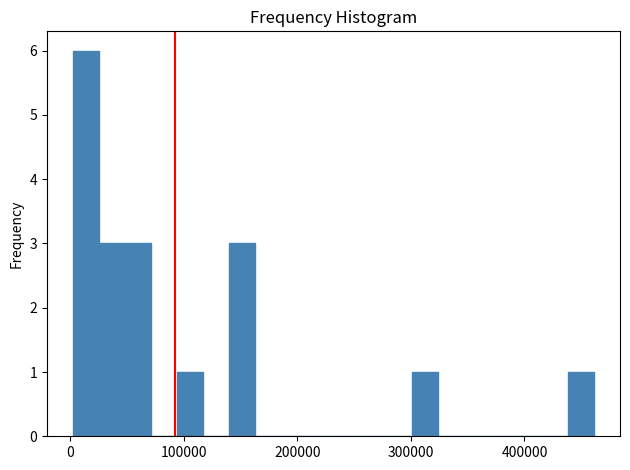

Around what value on the x-axis is the tallest bar? Give the approximate position of its centre, as read against the axis.

10000